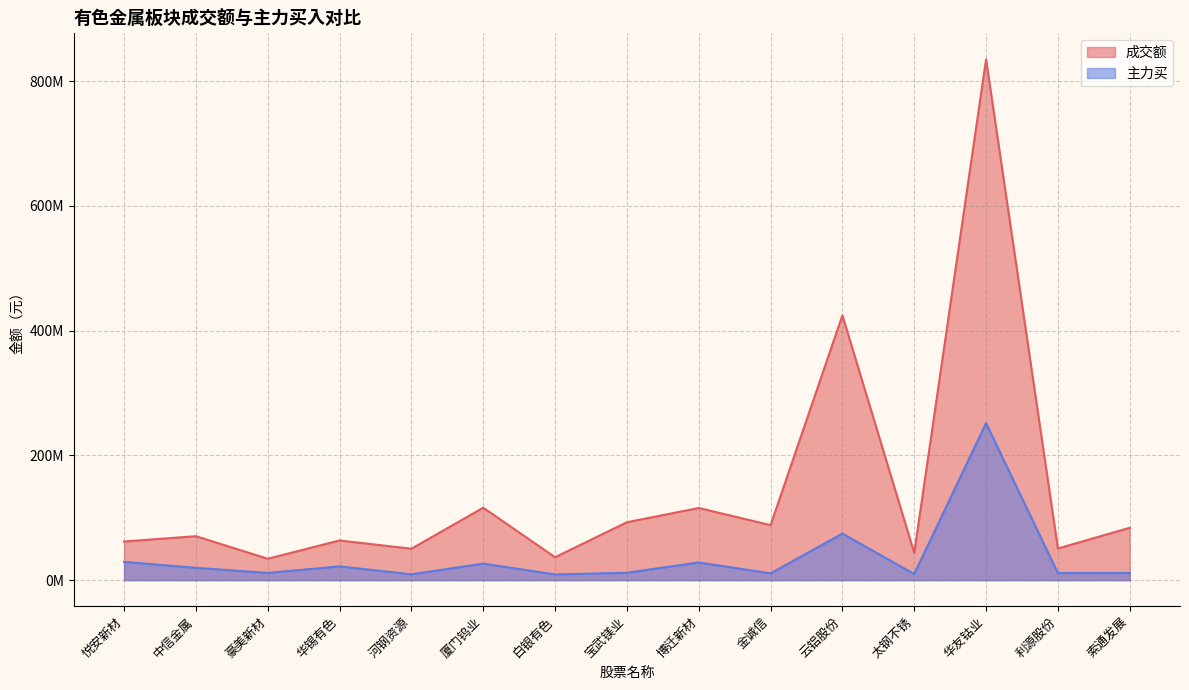

The 成交额 series shows 22418892 at 白银有色. True or false?

False